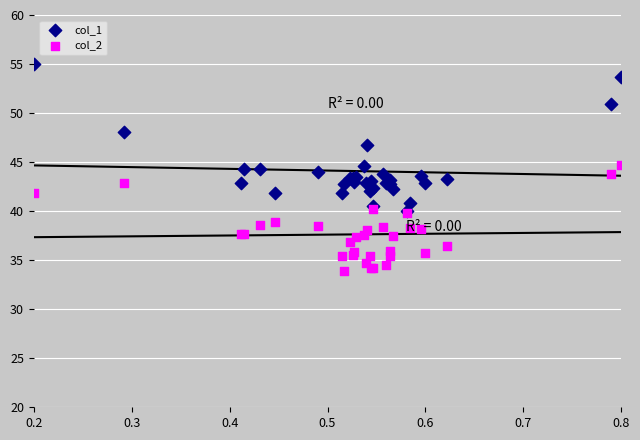

What are all the series names shown in the legend?

col_1, col_2